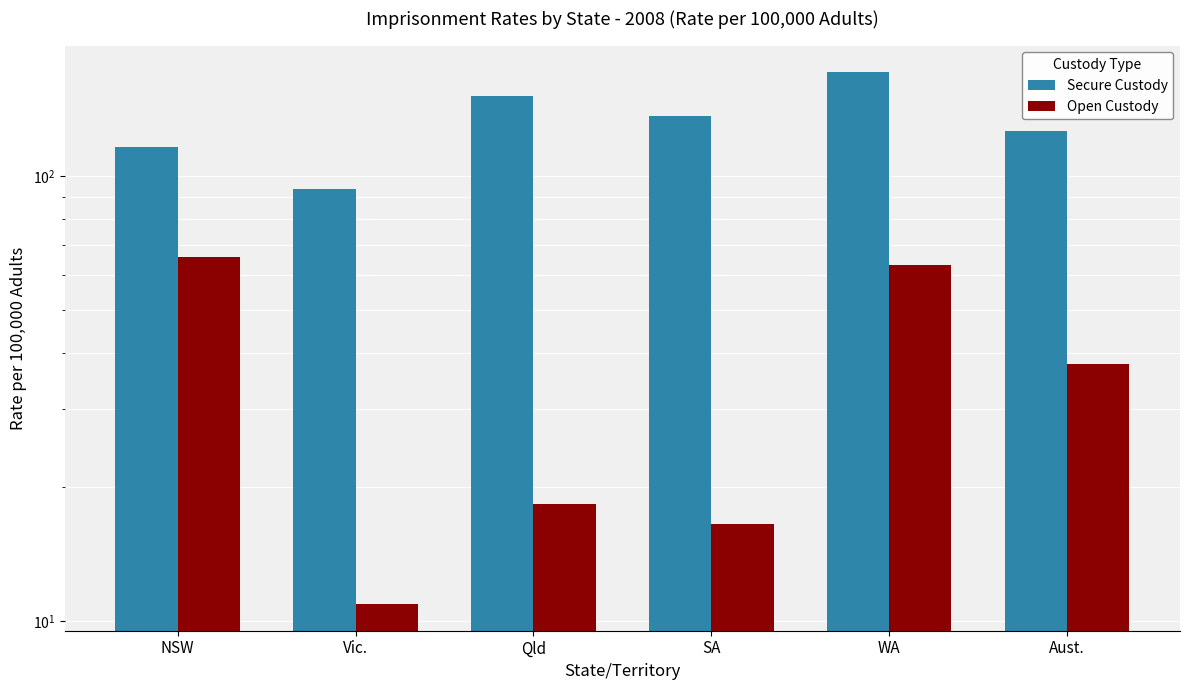

Read the Secure Custody value at Qld.

151.6